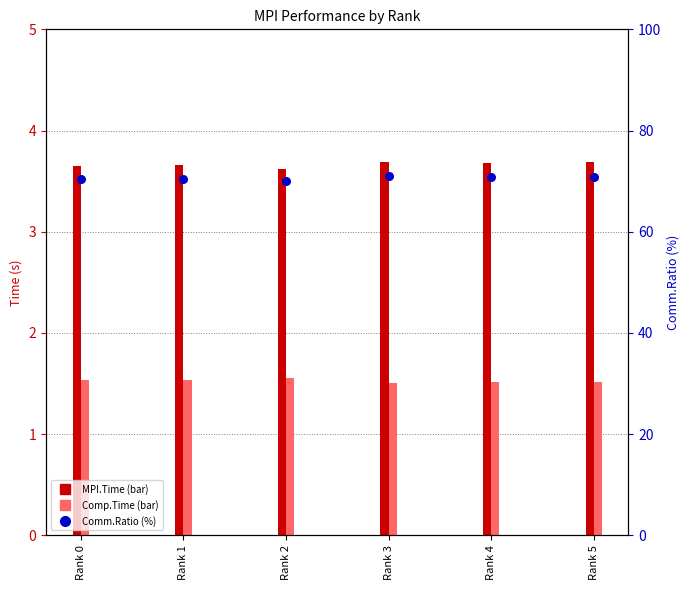

Which series has the largest Y range (max minus min)?

Comm.Ratio